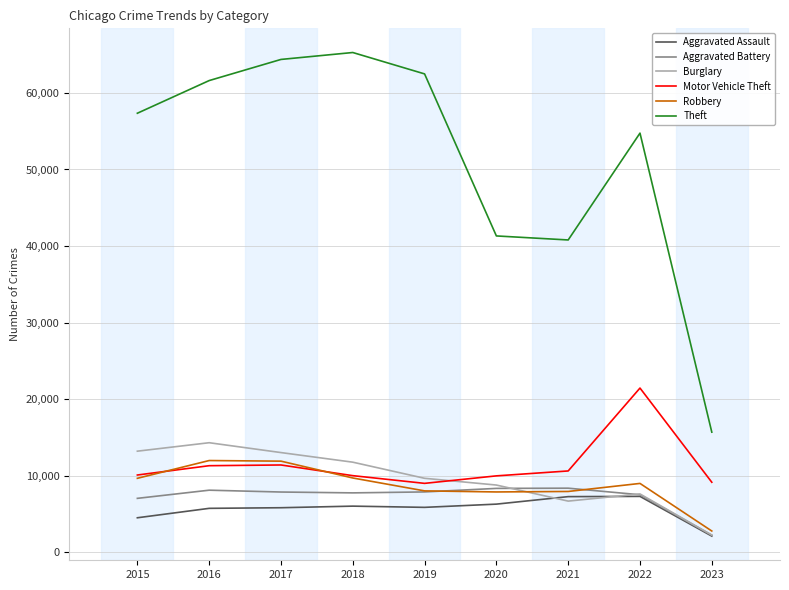

Does the chart display data point markers on the line(s)?

No